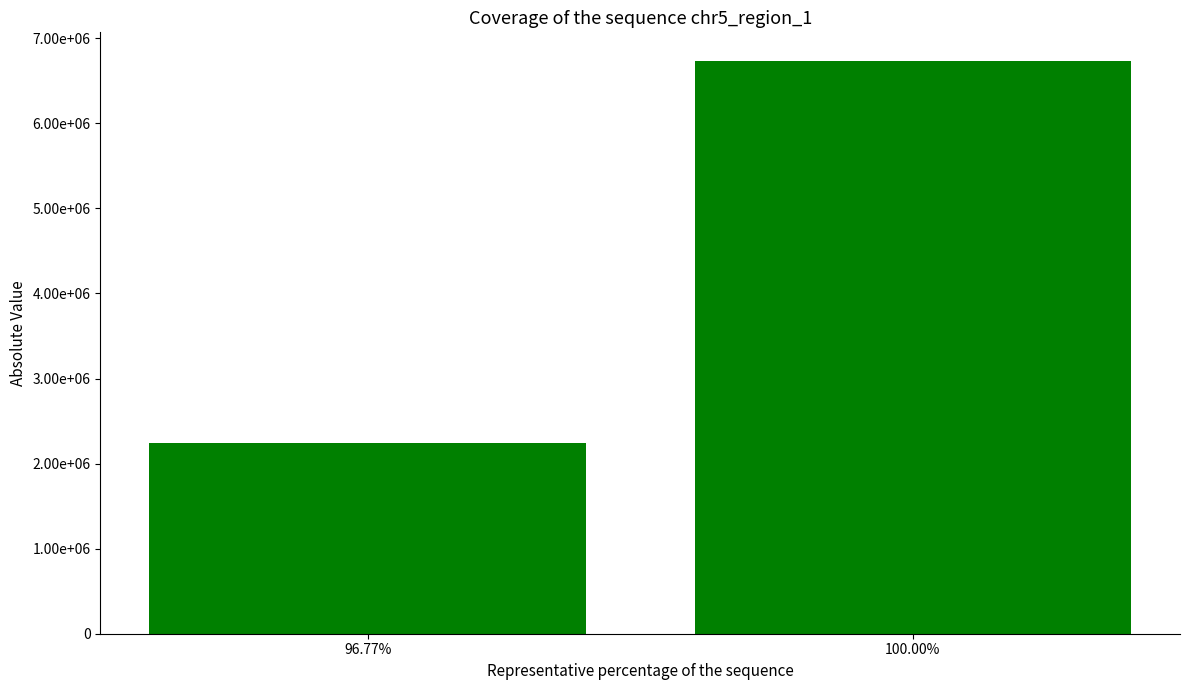

Are the bars horizontal?

No